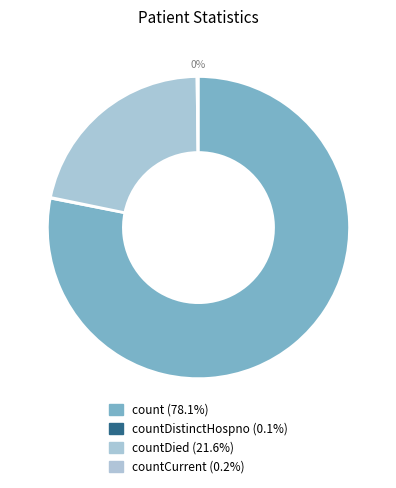

What percentage is NOT represented by countCurrent?

99.8%